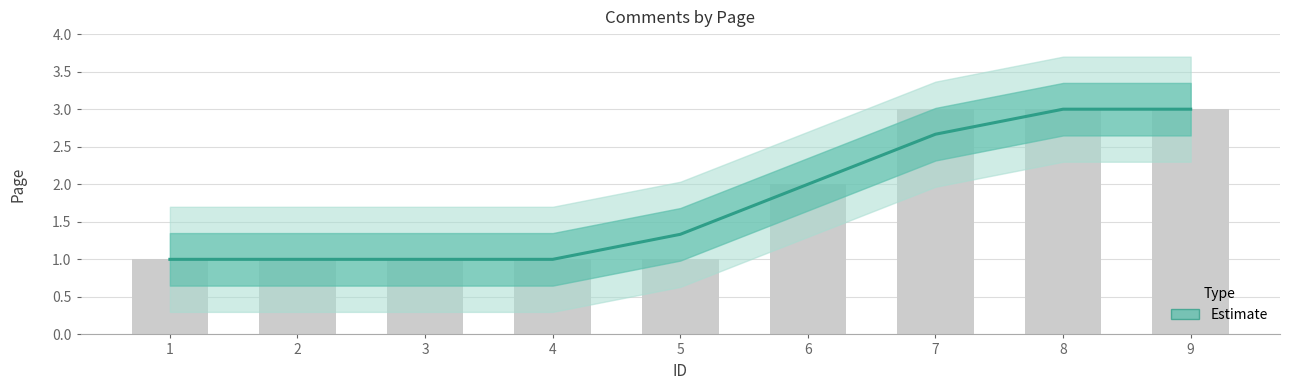

What is the difference between the maximum and second lowest values?

2.0